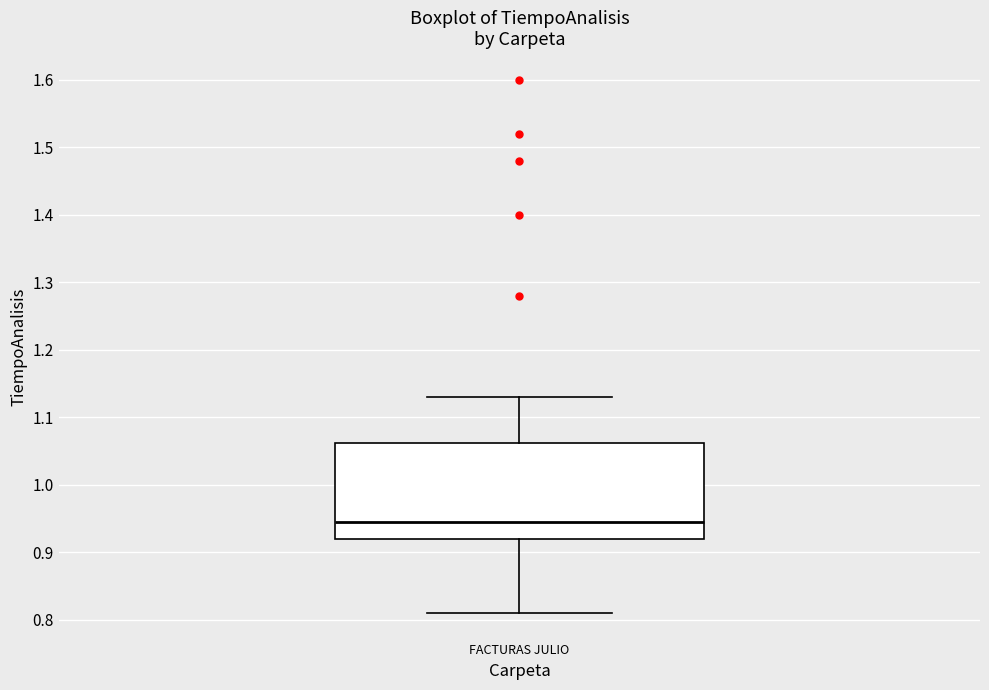

Where is the lower edge of the box for FACTURAS JULIO on the y-axis? The values are not printed on the chart, so give them approximately, as read against the axis.

0.92